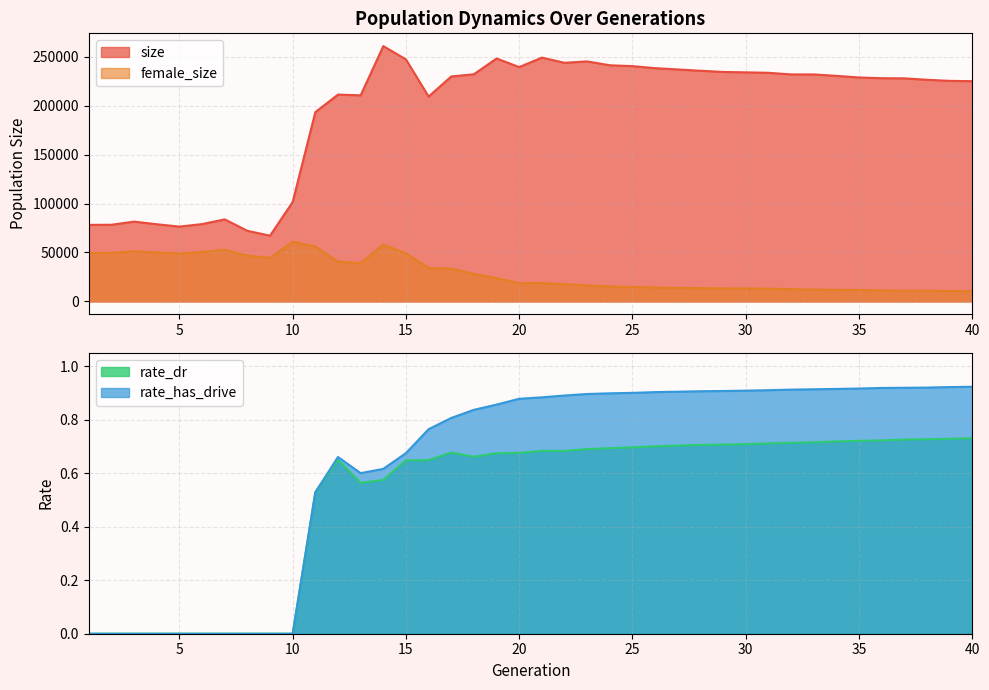

Reading left to right, extract all data points from this chart.

size: 1=78227.0	2=78348.0	3=81568.0	4=78893.0	5=76479.0	6=79037.0	7=83848.0	8=72175.0	9=67169.0	10=101611.0	11=193506.0	12=211444.0	13=210666.0	14=261005.0	15=247404.0	16=209405.0	17=229964.0	18=232225.0	19=248340.0	20=239541.0	21=249249.0	22=243938.0	23=245347.0	24=241405.0	25=240522.0	26=238458.0	27=237123.0	28=235808.0	29=234588.0	30=234168.0	31=233716.0	32=232066.0	33=232041.0	34=230583.0	35=228934.0	36=228194.0	37=228034.0	38=226590.0	39=225453.0	40=225167.0
female_size: 1=49425.0	2=49516.0	3=51205.0	4=50019.0	5=48999.0	6=50388.0	7=52694.0	8=46776.0	9=44331.0	10=60961.0	11=56135.0	12=40557.0	13=39099.0	14=58002.0	15=49174.0	16=34120.0	17=33487.0	18=28164.0	19=23817.0	20=18474.0	21=18733.0	22=17626.0	23=16219.0	24=15295.0	25=14677.0	26=14191.0	27=13806.0	28=13510.0	29=13308.0	30=13196.0	31=12923.0	32=12511.0	33=12112.0	34=11807.0	35=11653.0	36=11169.0	37=10837.0	38=10771.0	39=10589.0	40=10293.0
rate_dr: 1=0.0	2=0.0	3=0.0	4=0.0	5=0.0	6=0.0	7=0.0	8=0.0	9=0.0	10=0.0	11=0.5	12=0.7	13=0.6	14=0.6	15=0.6	16=0.6	17=0.7	18=0.7	19=0.7	20=0.7	21=0.7	22=0.7	23=0.7	24=0.7	25=0.7	26=0.7	27=0.7	28=0.7	29=0.7	30=0.7	31=0.7	32=0.7	33=0.7	34=0.7	35=0.7	36=0.7	37=0.7	38=0.7	39=0.7	40=0.7
rate_has_drive: 1=0.0	2=0.0	3=0.0	4=0.0	5=0.0	6=0.0	7=0.0	8=0.0	9=0.0	10=0.0	11=0.5	12=0.7	13=0.6	14=0.6	15=0.7	16=0.8	17=0.8	18=0.8	19=0.9	20=0.9	21=0.9	22=0.9	23=0.9	24=0.9	25=0.9	26=0.9	27=0.9	28=0.9	29=0.9	30=0.9	31=0.9	32=0.9	33=0.9	34=0.9	35=0.9	36=0.9	37=0.9	38=0.9	39=0.9	40=0.9